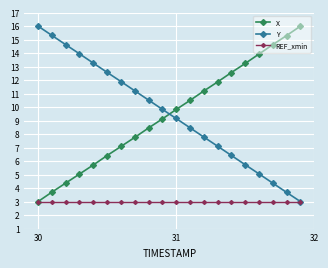

What is the value of the X point at the 7th from the left?

7.1